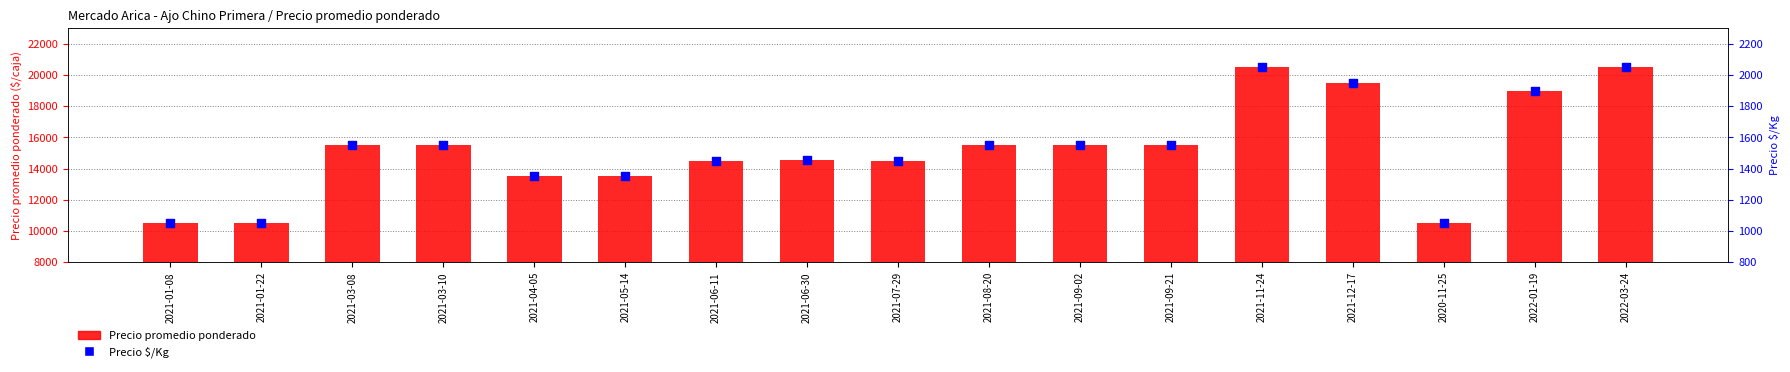

What are all the series names shown in the legend?

Precio promedio ponderado, Precio $/Kg